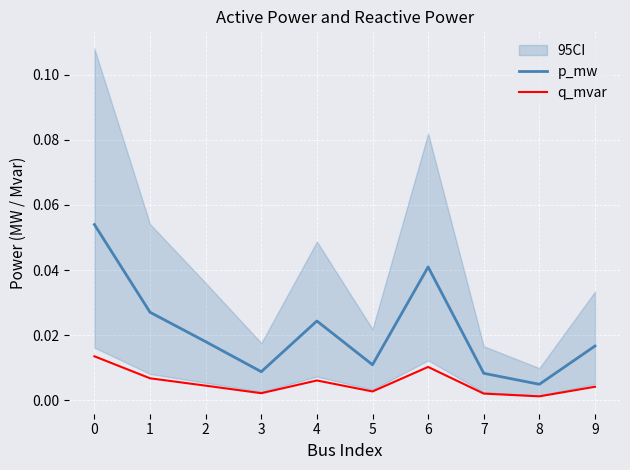

Rank the categories by p_mw value from lowest to highest.

8, 7, 3, 5, 9, 2, 4, 1, 6, 0